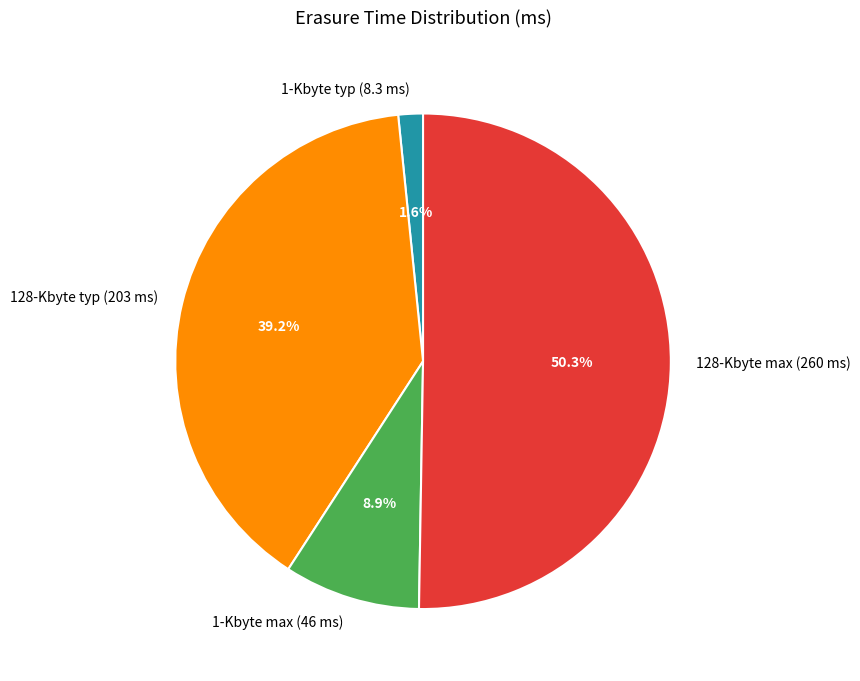

Which category has the biggest portion of the pie?

128-Kbyte max (260 ms)